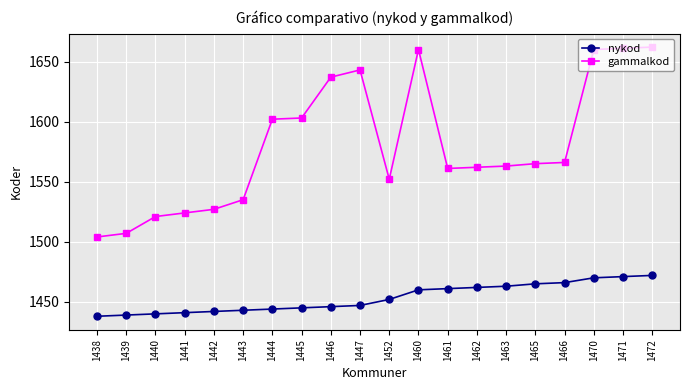

Reading left to right, what are all the values shown in this chart?

nykod: 1438=1438	1439=1439	1440=1440	1441=1441	1442=1442	1443=1443	1444=1444	1445=1445	1446=1446	1447=1447	1452=1452	1460=1460	1461=1461	1462=1462	1463=1463	1465=1465	1466=1466	1470=1470	1471=1471	1472=1472
gammalkod: 1438=1504	1439=1507	1440=1521	1441=1524	1442=1527	1443=1535	1444=1602	1445=1603	1446=1637	1447=1643	1452=1552	1460=1660	1461=1561	1462=1562	1463=1563	1465=1565	1466=1566	1470=1660	1471=1661	1472=1662